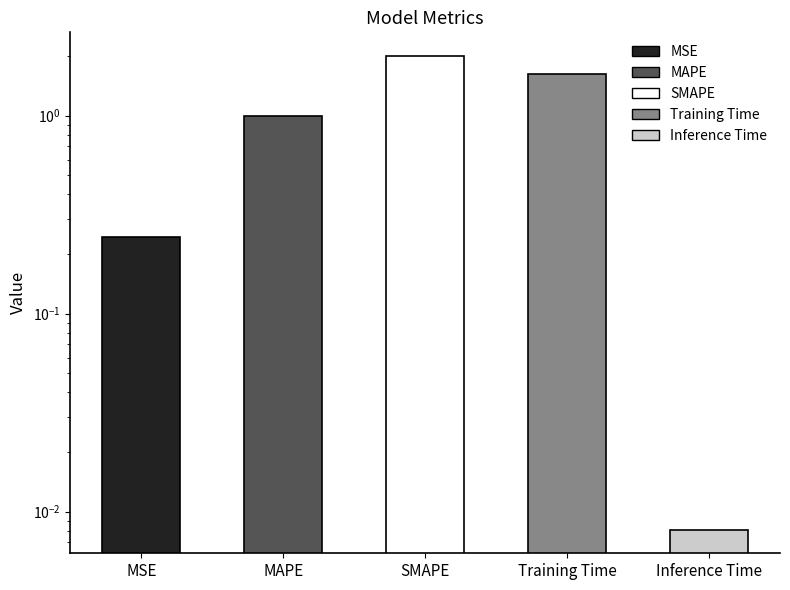

List the labels in order of value, largest first.

SMAPE, Training Time, MAPE, MSE, Inference Time